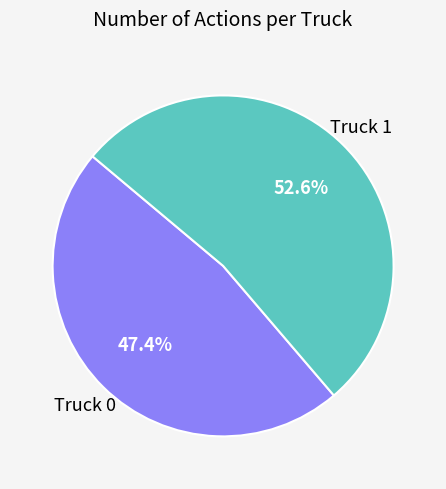

What is the majority slice?

Truck 1